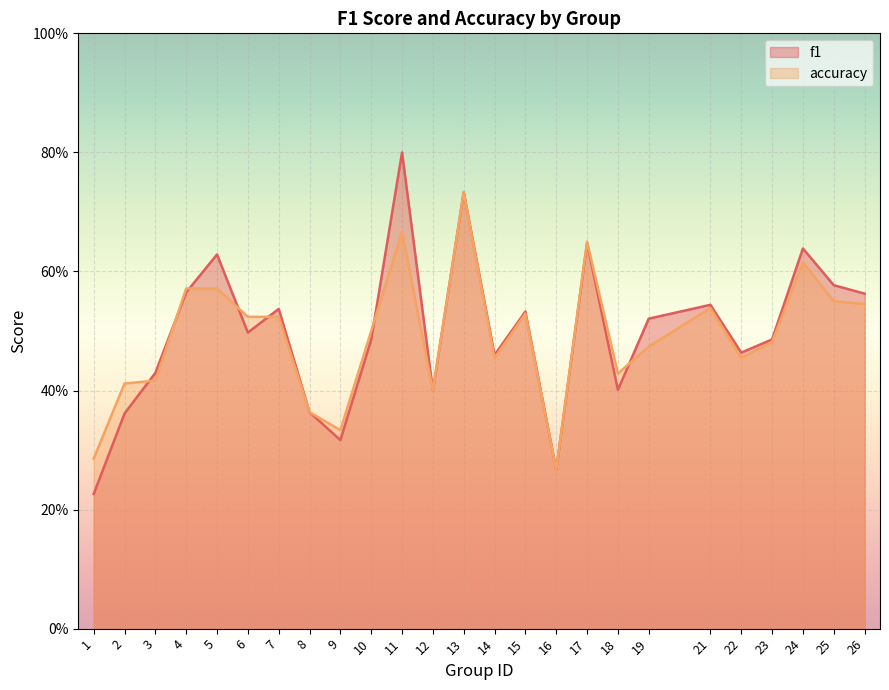

How many f1 values are between 0 and 1?

25